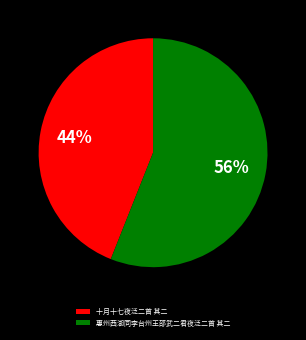

Rank the categories by value from highest to lowest.

惠州西湖同李台州王邵武二君夜泛二首 其二, 十月十七夜泛二首 其二